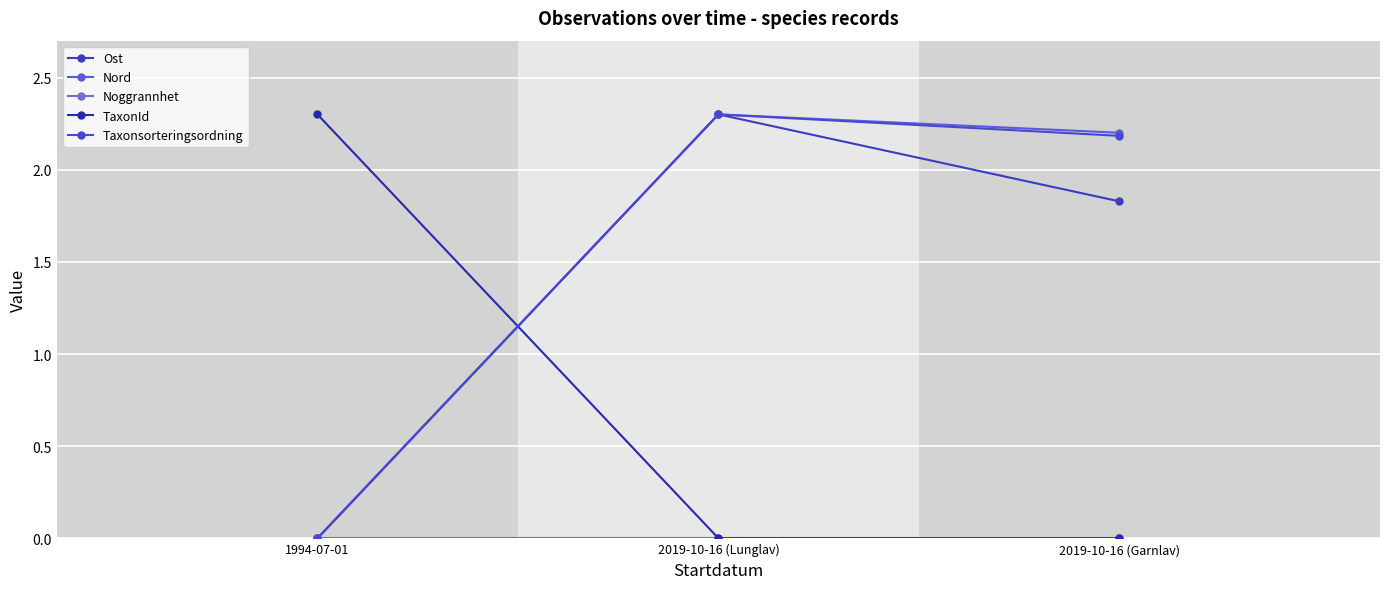

True or false: TaxonId has a value of 1.1 at 1994-07-01.

False